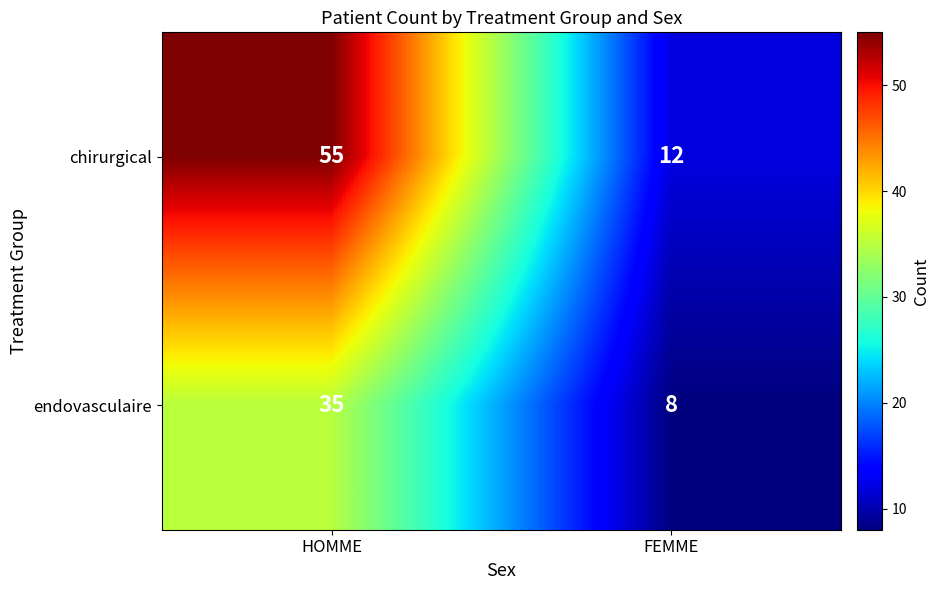

What is the sum of the endovasculaire values at FEMME and HOMME?

43